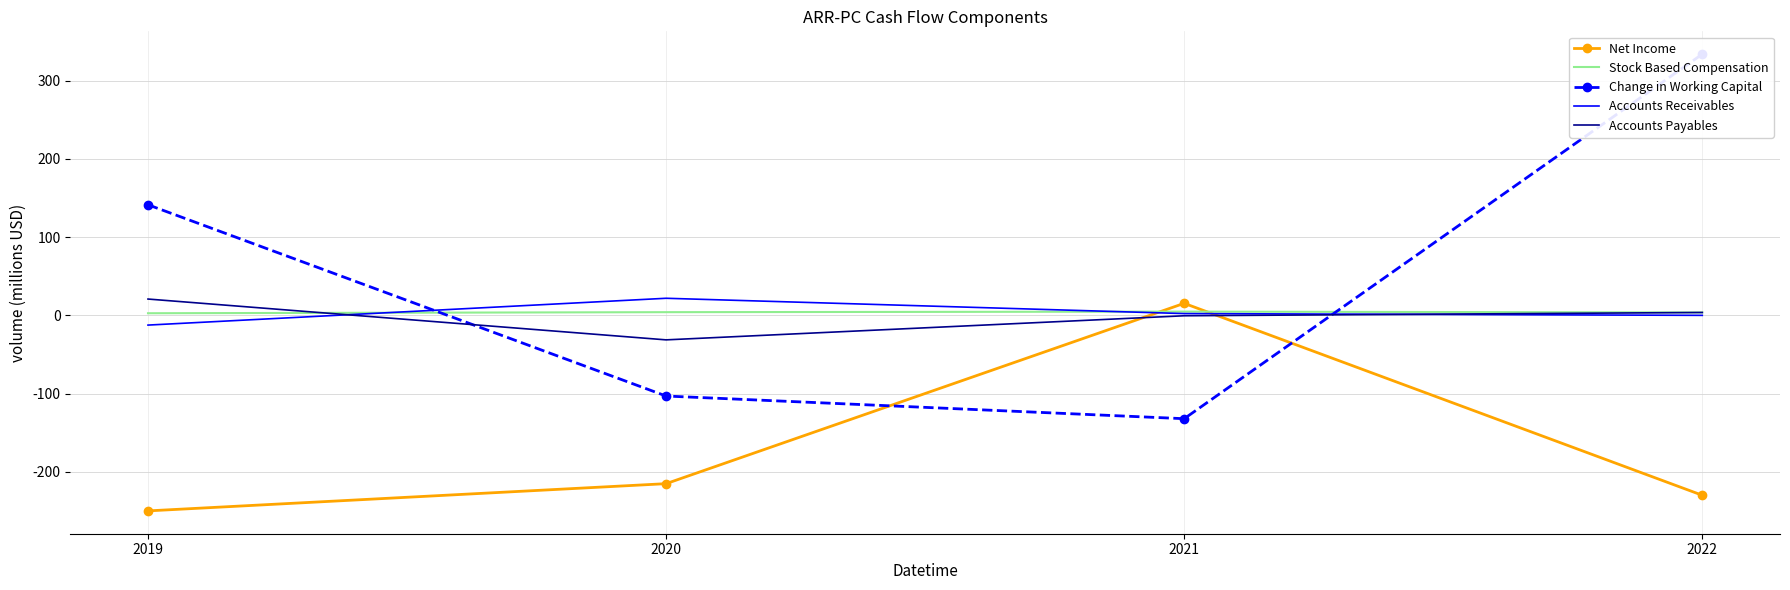

The Accounts Payables series shows -8.5 at 2020. True or false?

False